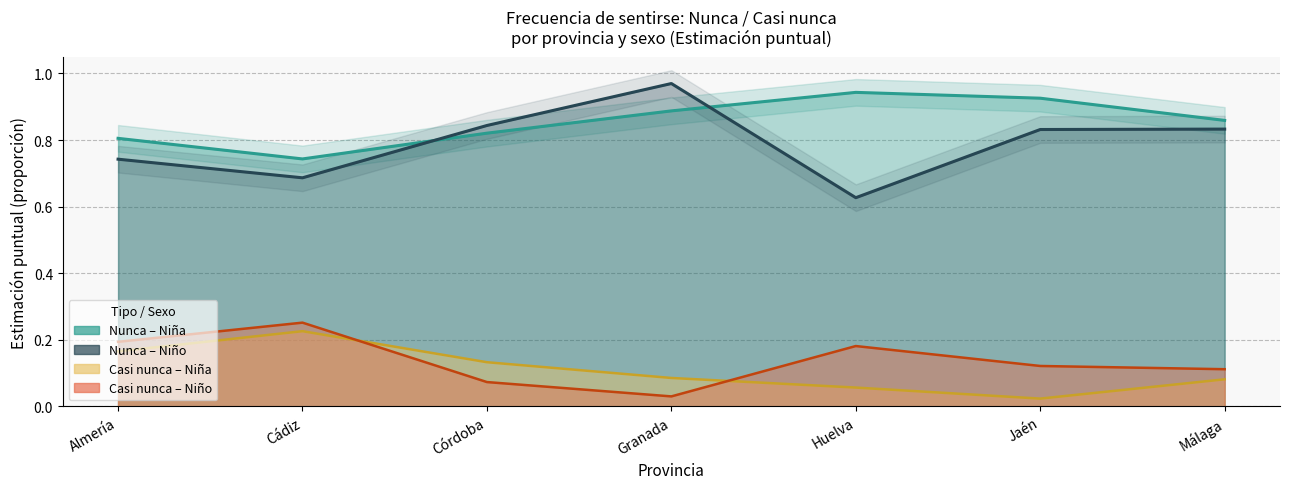

Is it true that Nunca Niño % equals 1.0 at Huelva?

False